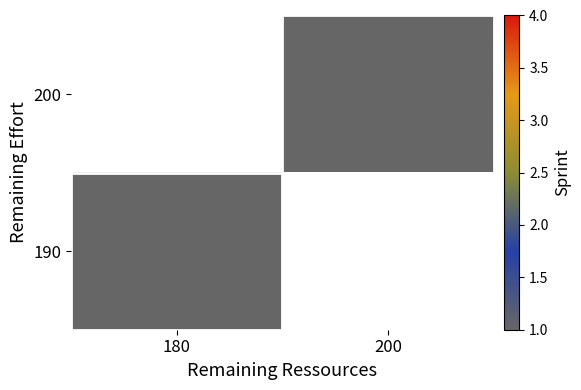

Which has a higher value, 180 or 200?

200